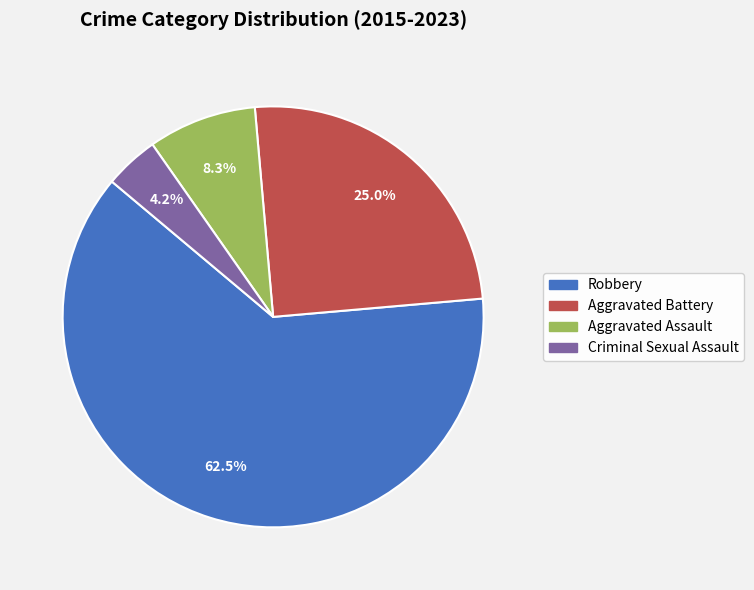

Between Aggravated Battery and Robbery, which is larger?

Robbery